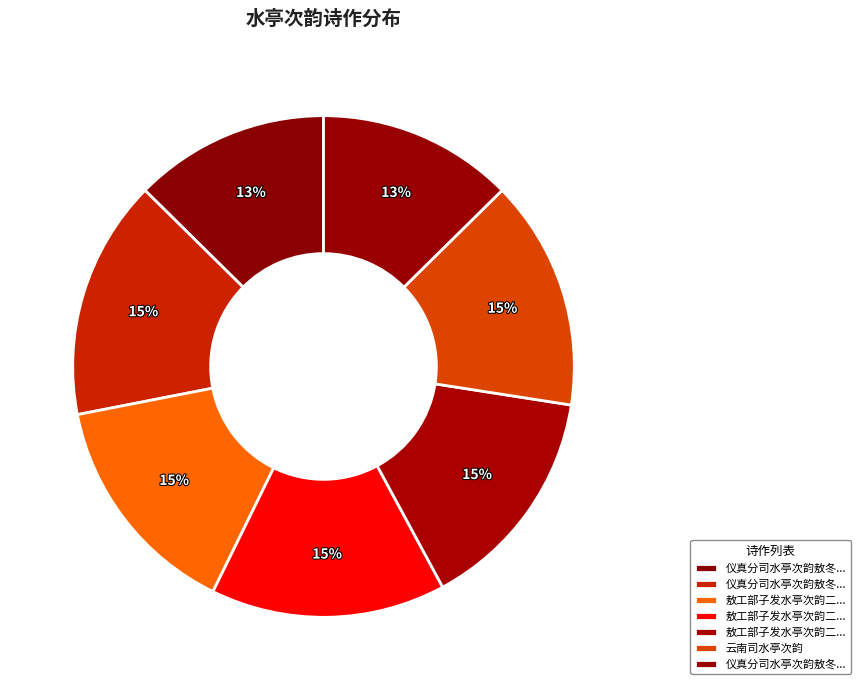

Is there any slice that represents more than half of the pie?

No